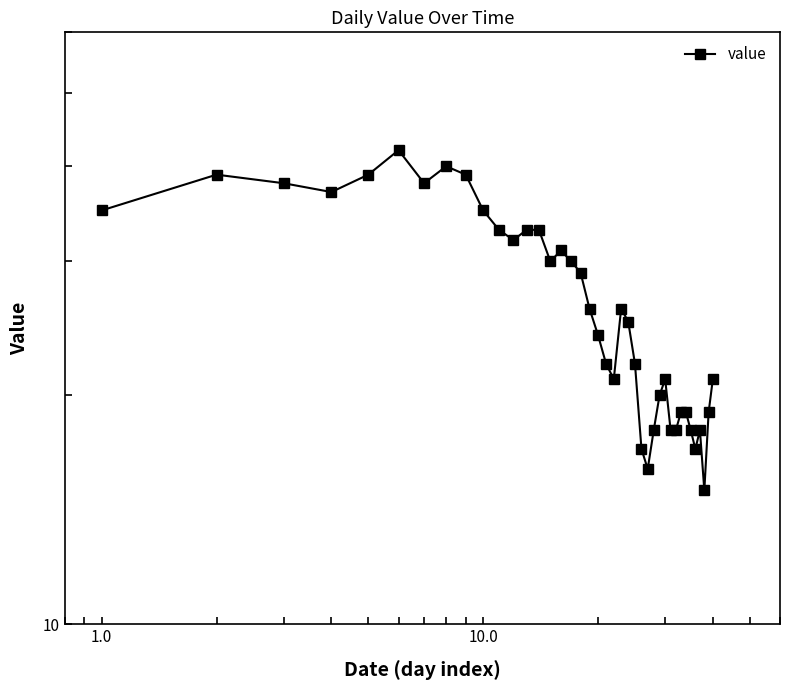

How many points are higher than both their immediate neighbors (excluding endpoints)?

7